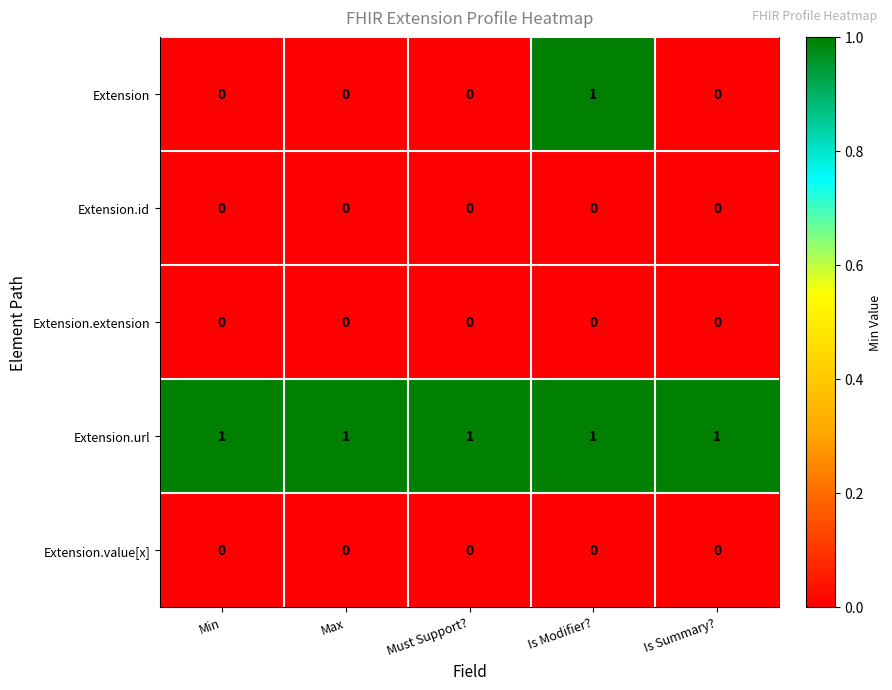

Count the Extension values in the range 0 to 1.

5